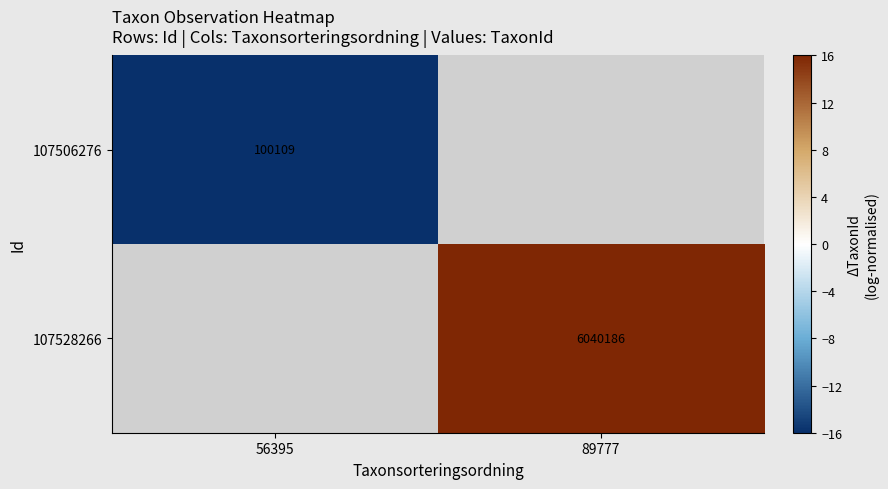

Is the value of 107528266 at 89777 greater than the value of 107506276 at 56395?

Yes